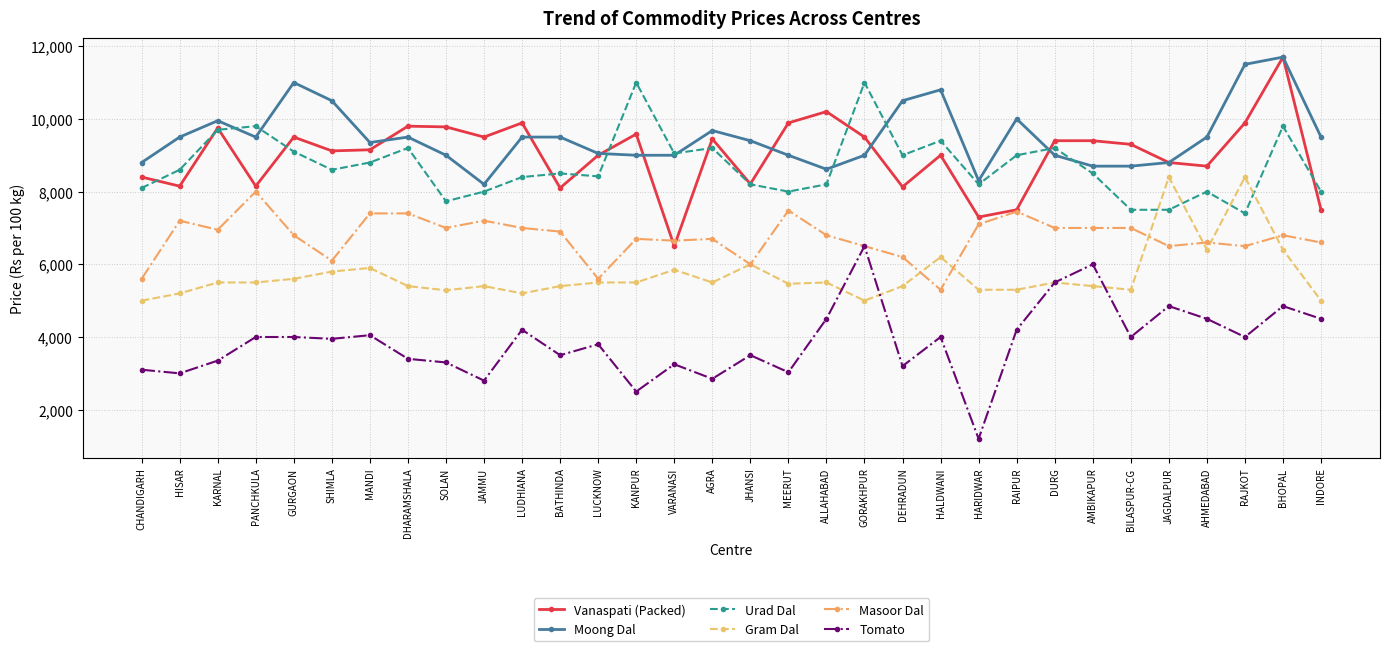

What position from the left is INDORE?

32